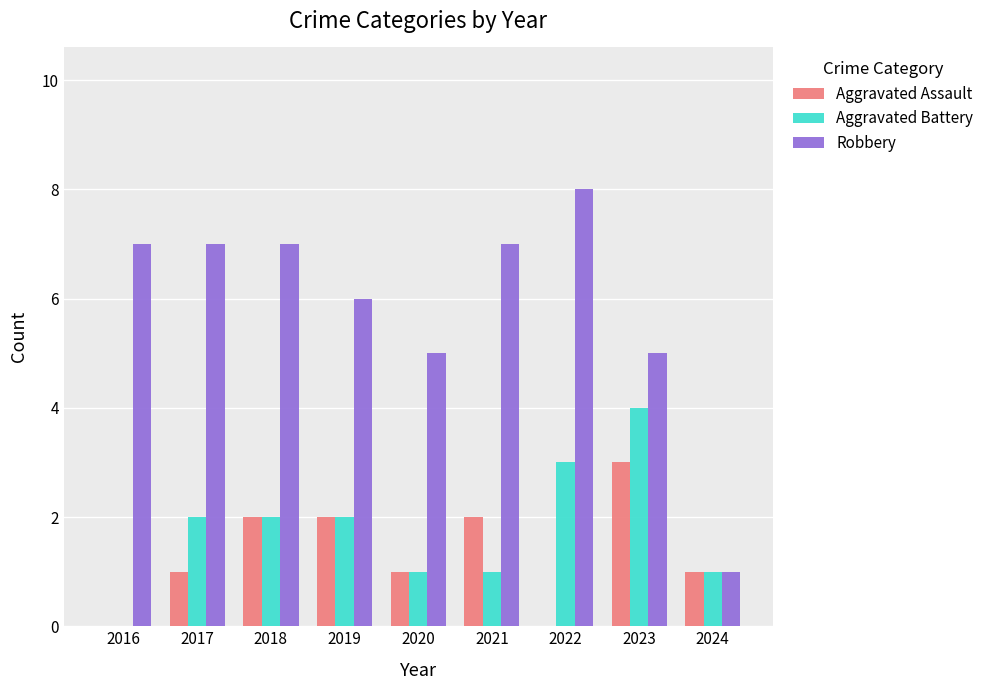

Which category has the highest value across all series?

2022